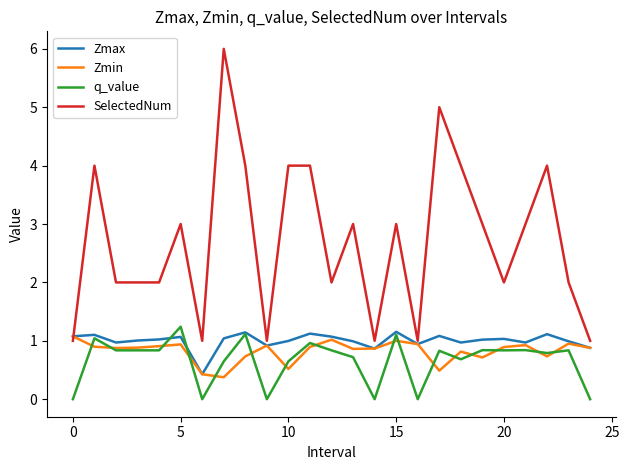

Which series has the largest range (max minus min)?

SelectedNum